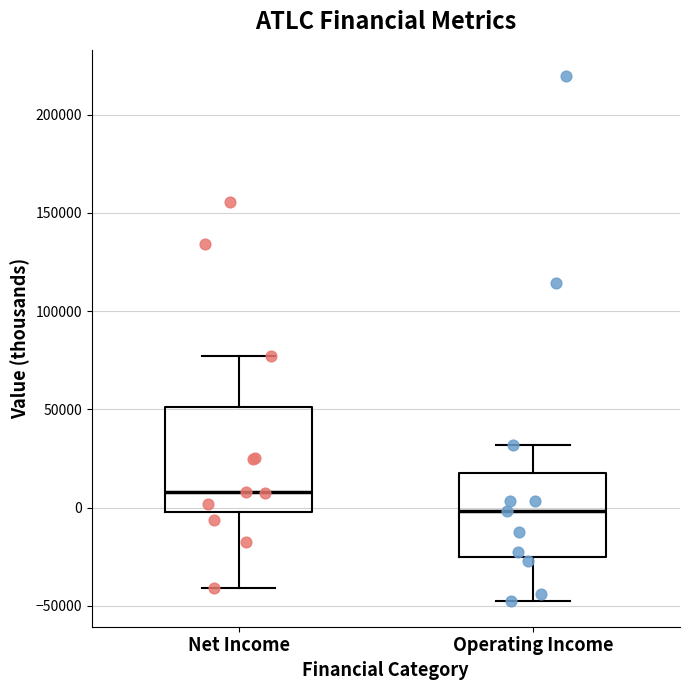

Reading left to right, transcribe this box plot: for each box, give where its median line is, the range the box spans, and where its two whiskers end, as read against the y-axis. The values are not printed on the chart, so give them approximately, as read against the axis.

Net Income: median 10000, box 0 to 50000, whiskers -40000 to 75000
Operating Income: median 0, box -25000 to 20000, whiskers -45000 to 30000